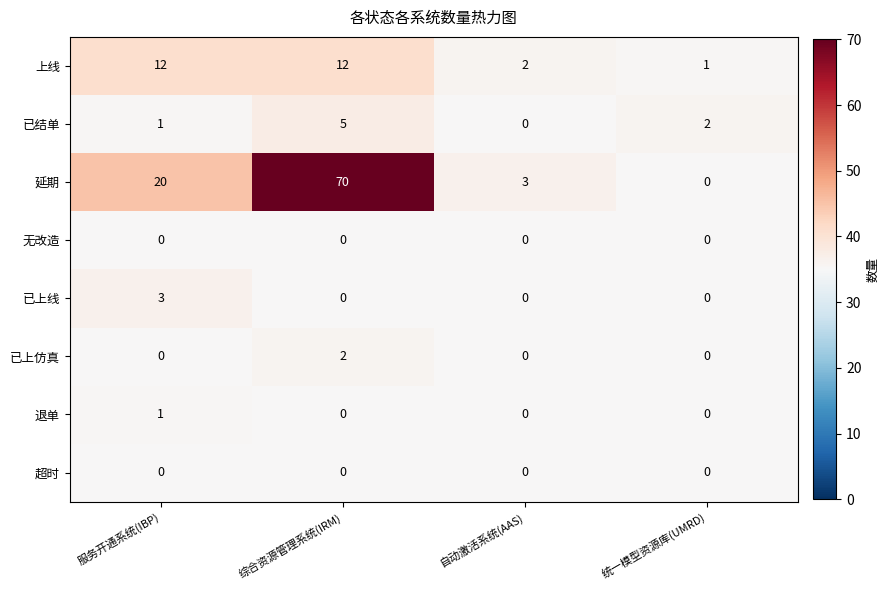

What is the maximum value shown in the chart?

70